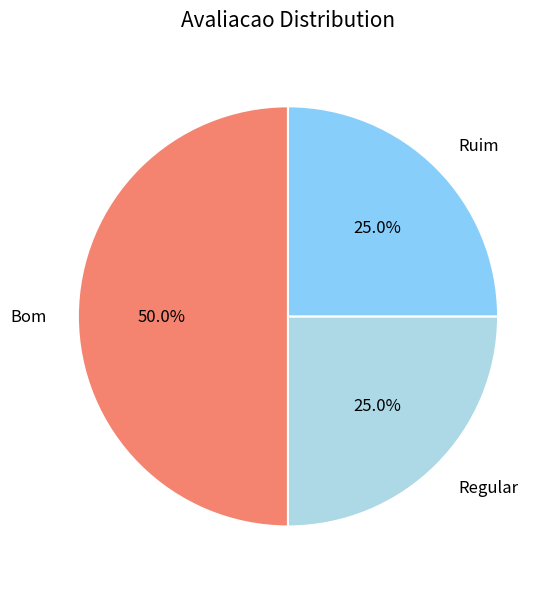

Does Ruim represent more than half of the total?

No